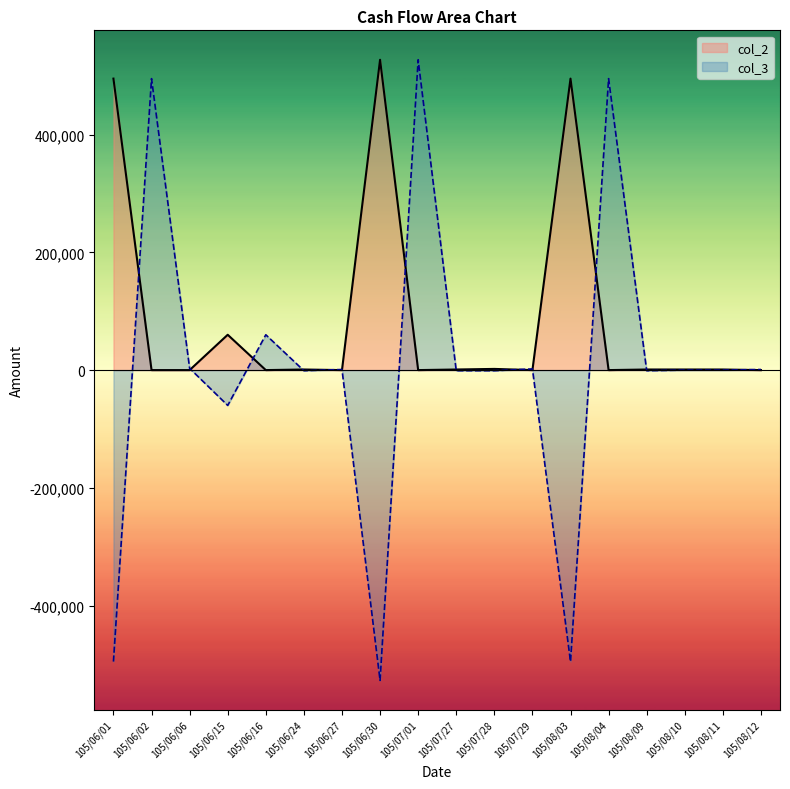

What is the lowest value of the col_3 series?

-527000